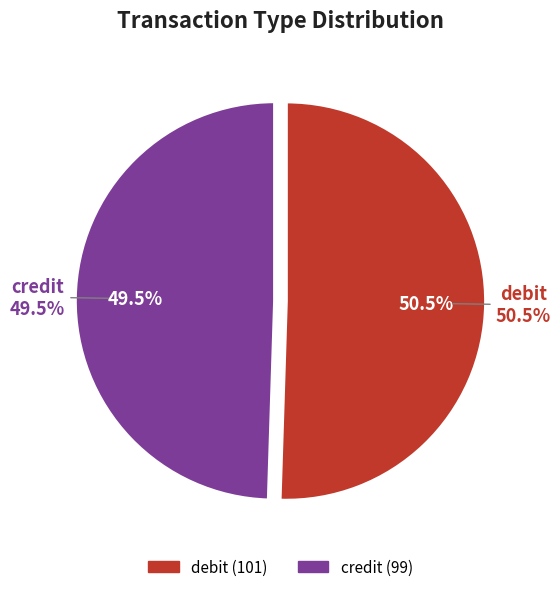

Which has a higher value, debit or credit?

debit